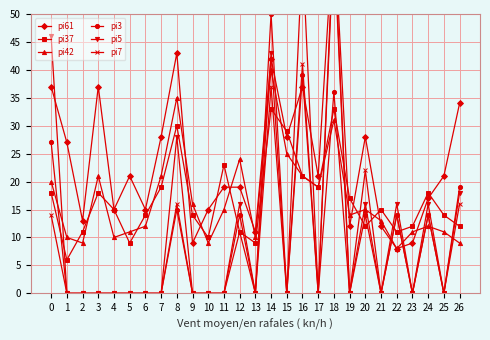

Rank the categories by pi7 value from lowest to highest.

1, 2, 3, 4, 5, 6, 7, 9, 10, 11, 13, 15, 17, 19, 21, 23, 25, 12, 0, 22, 24, 8, 26, 20, 14, 16, 18